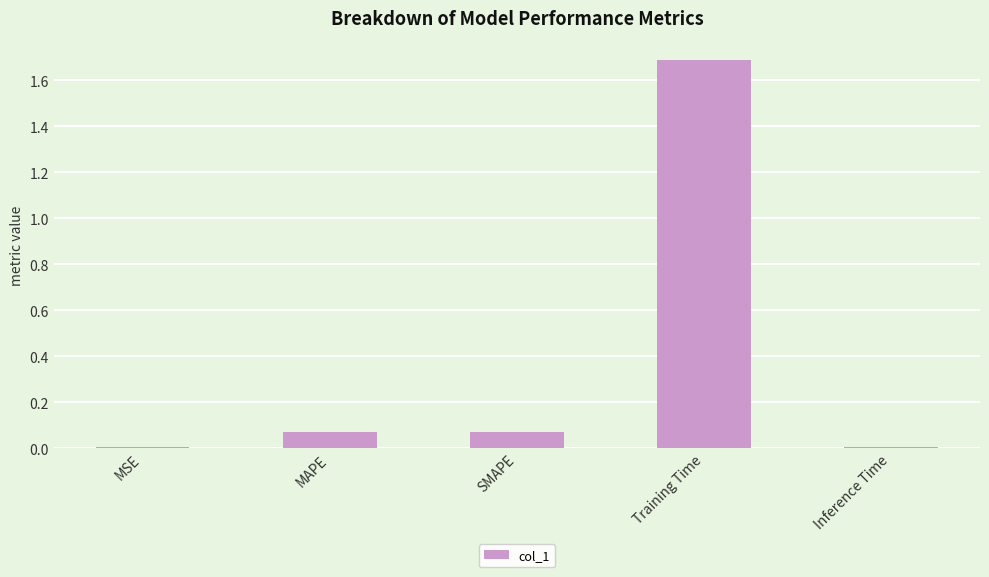

Which label corresponds to the largest value in the chart?

Training Time